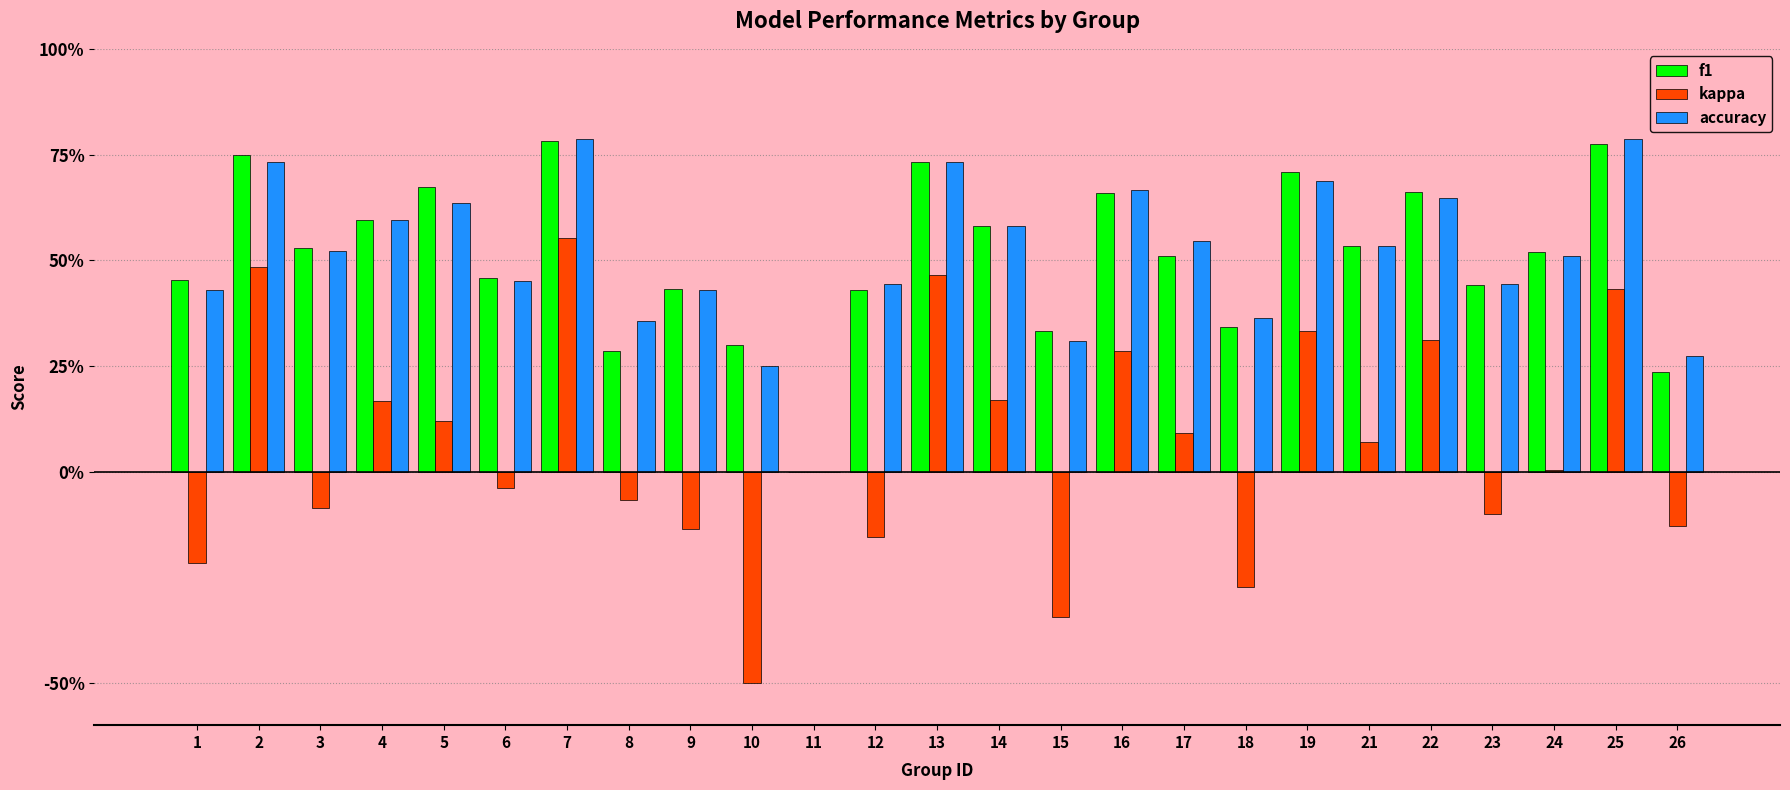

Which series has the largest range (max minus min)?

kappa